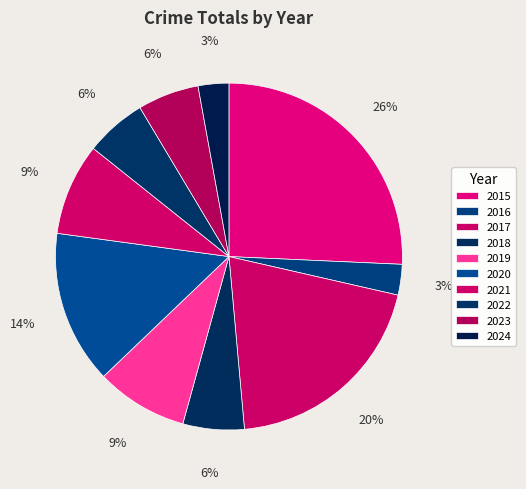

Count the number of slices in the pie.

10